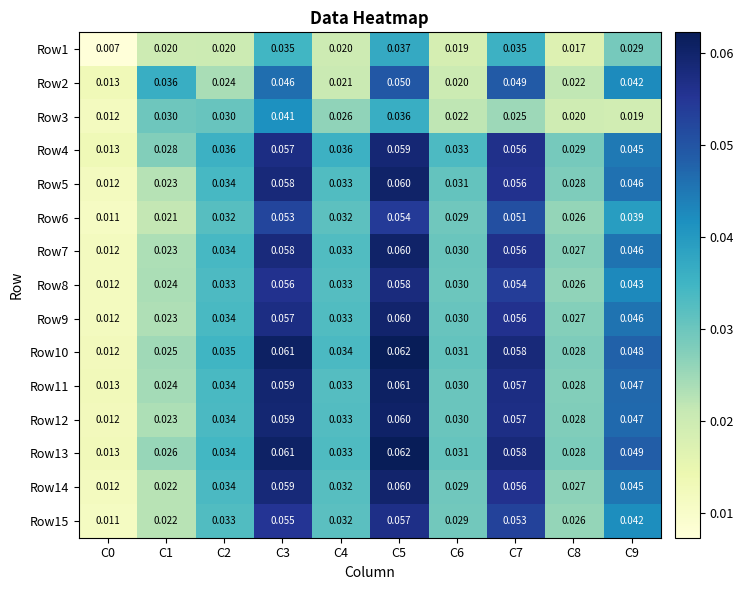

Is the value of Row3 at C9 greater than the value of Row2 at C0?

Yes